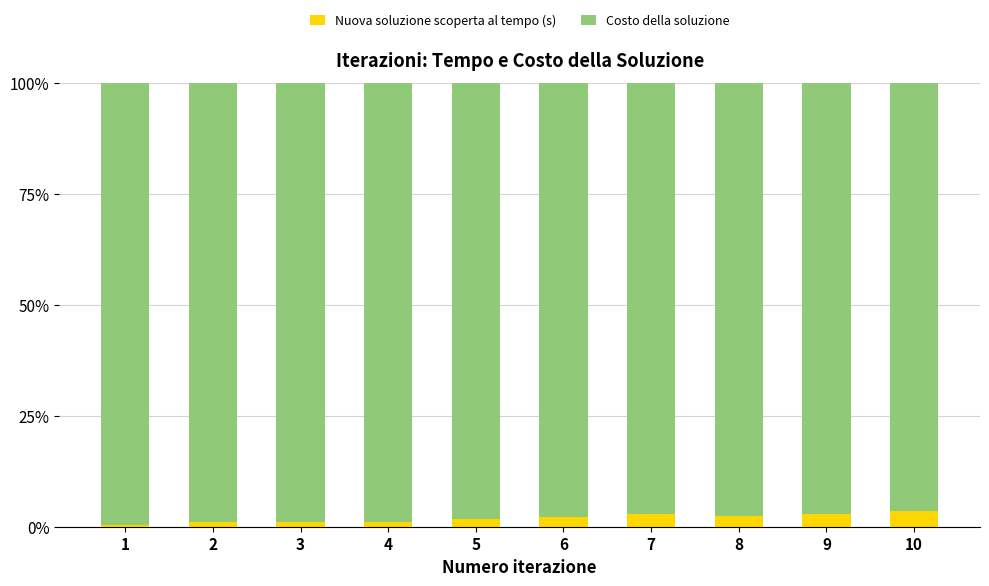

How many series are shown in this chart?

2